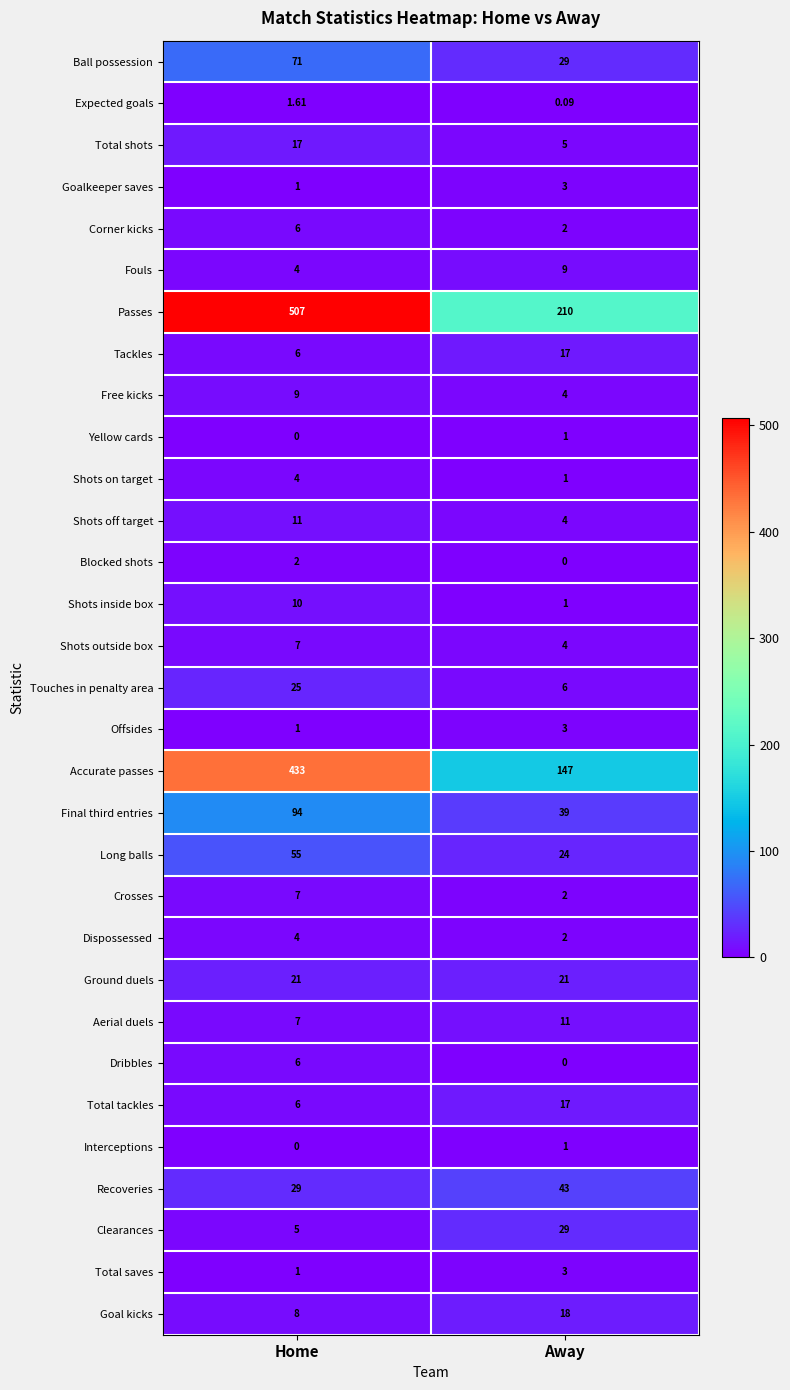

How many data points does each series have?

2